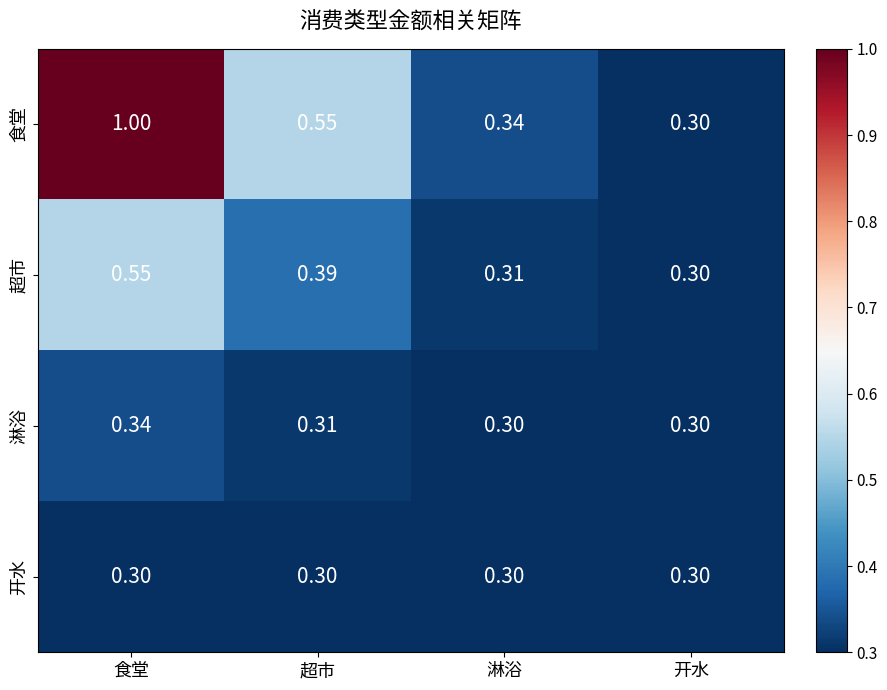

Which series changed the most between 超市 and 开水?

食堂